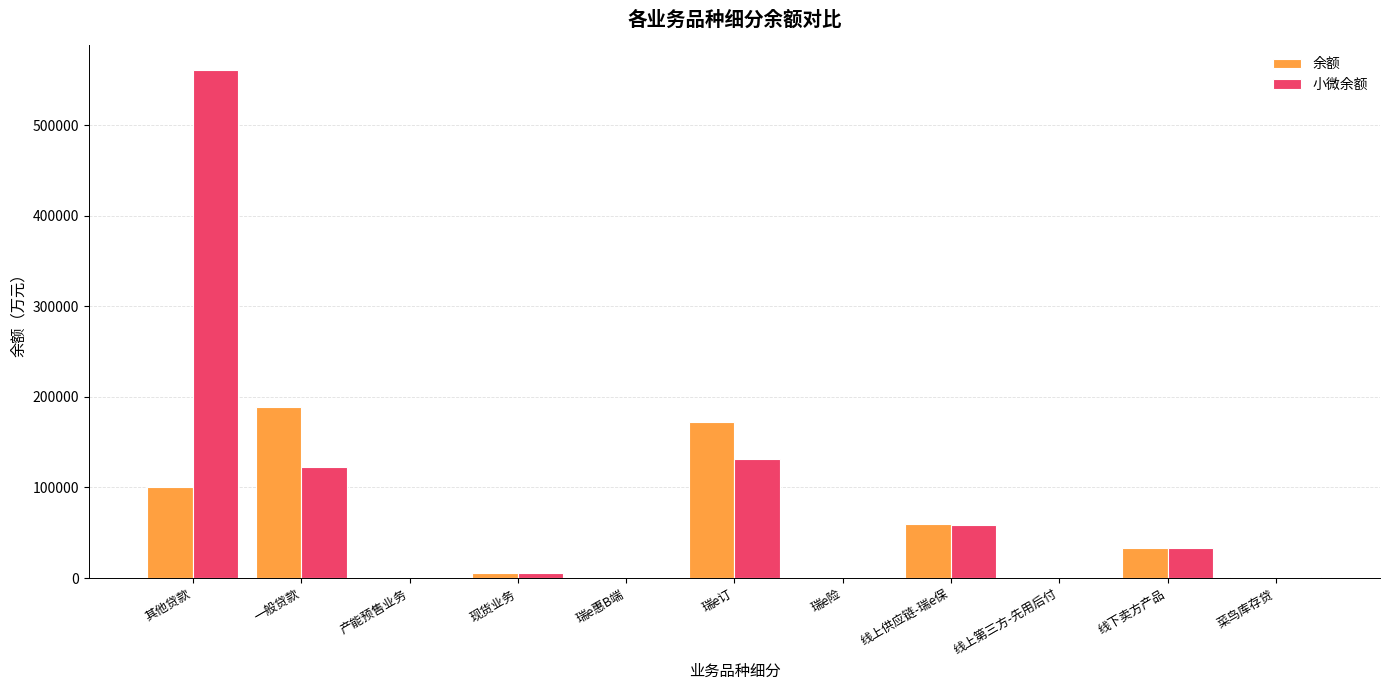

What are all the series names shown in the legend?

余额, 小微余额